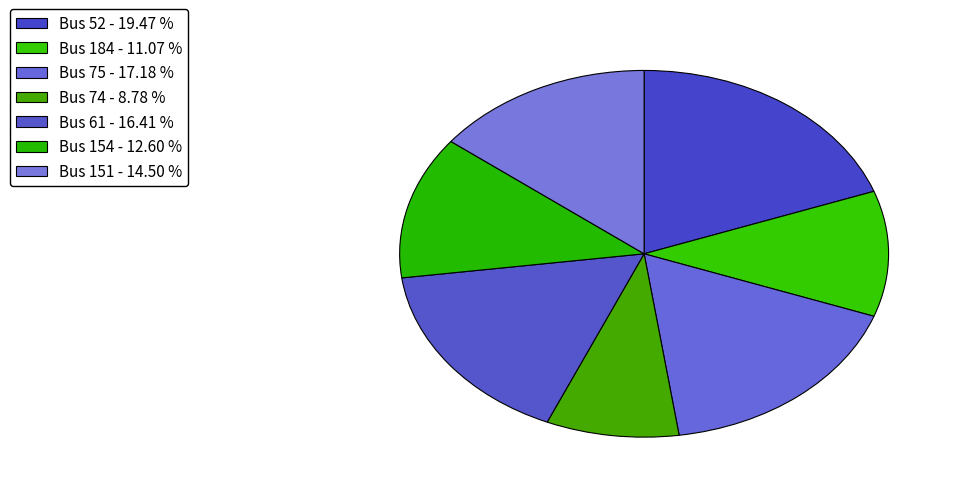

Count the number of slices in the pie.

7